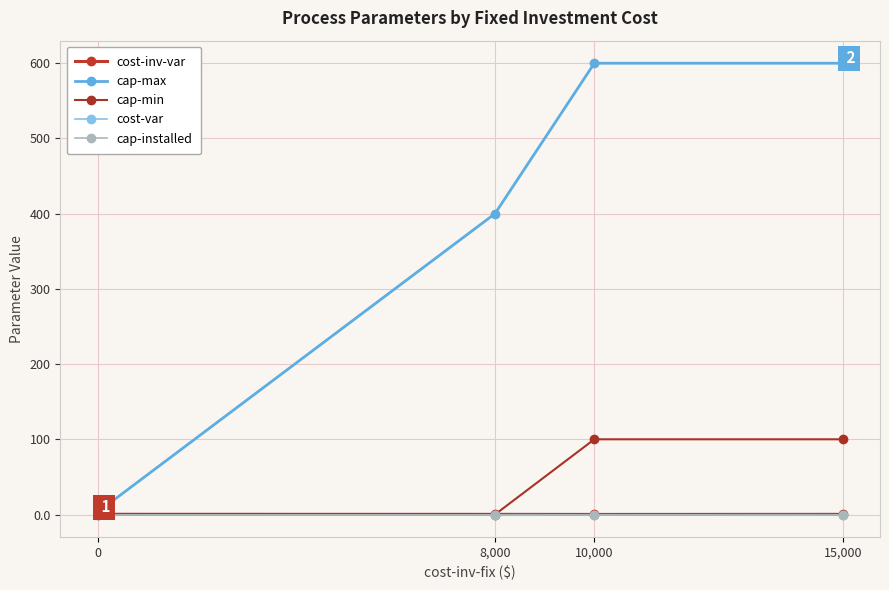

Which series has the largest total across all categories?

cap-max